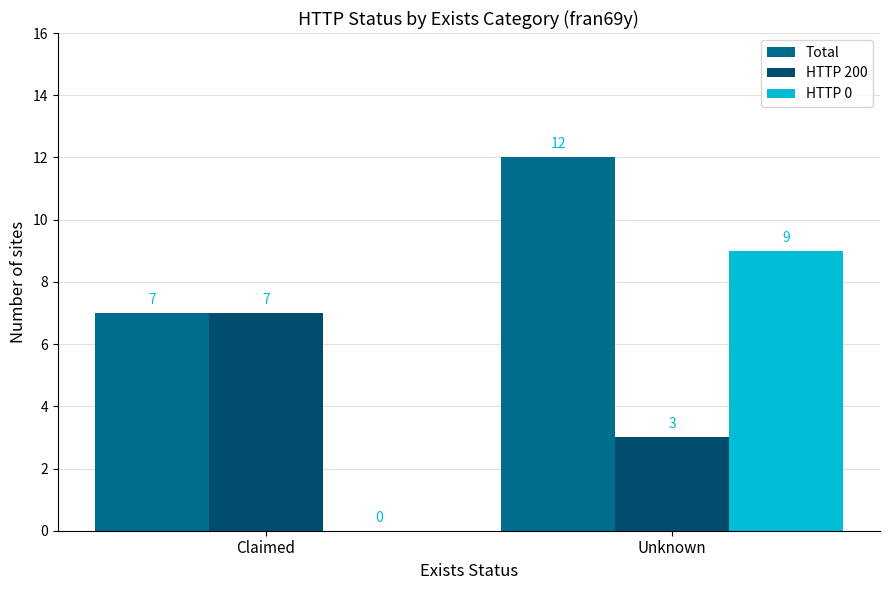

True or false: HTTP 200 has a value of 4 at Claimed.

False